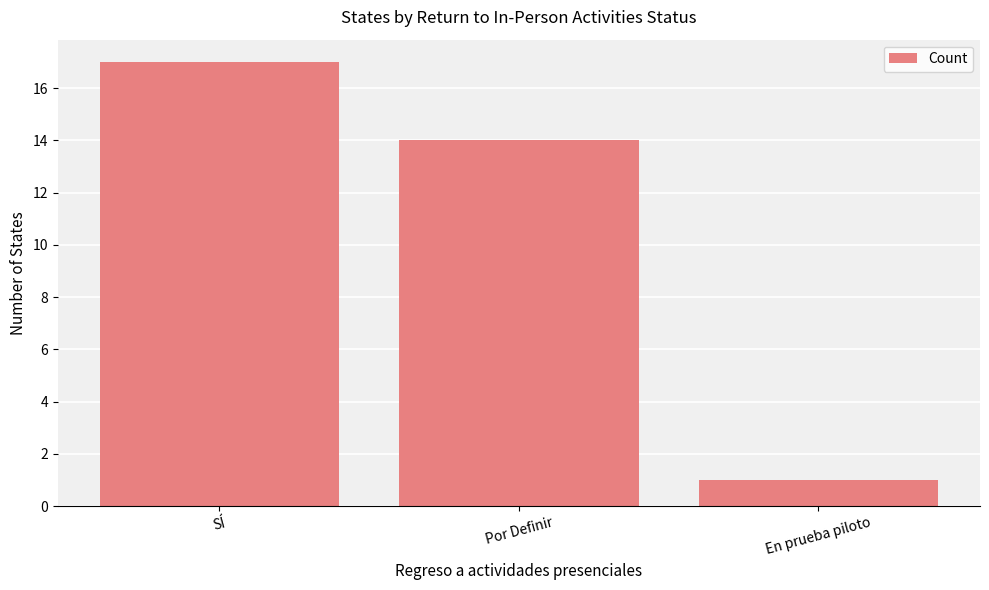

Are the bars horizontal?

No